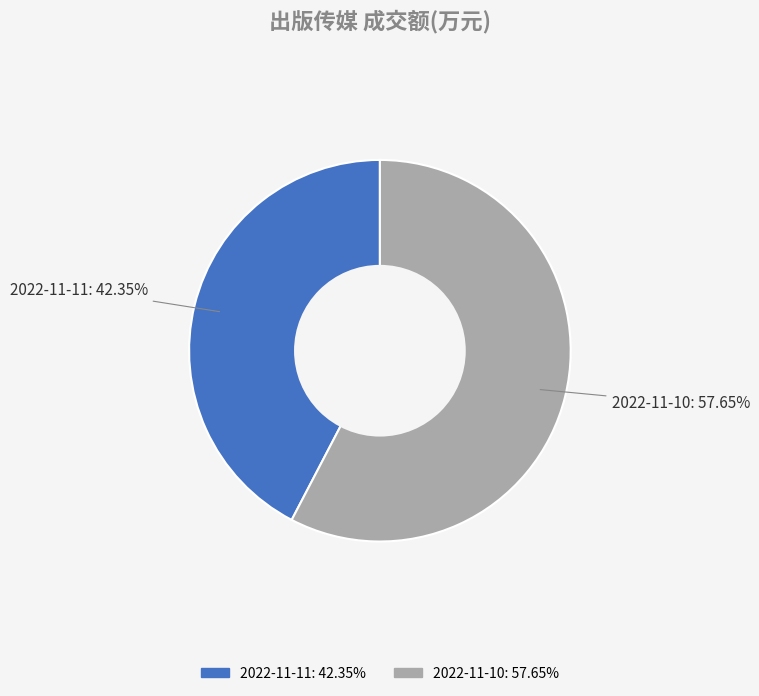

To the nearest percent, what is the difference between the 2022-11-10 and 2022-11-11 slice percentages?

15%